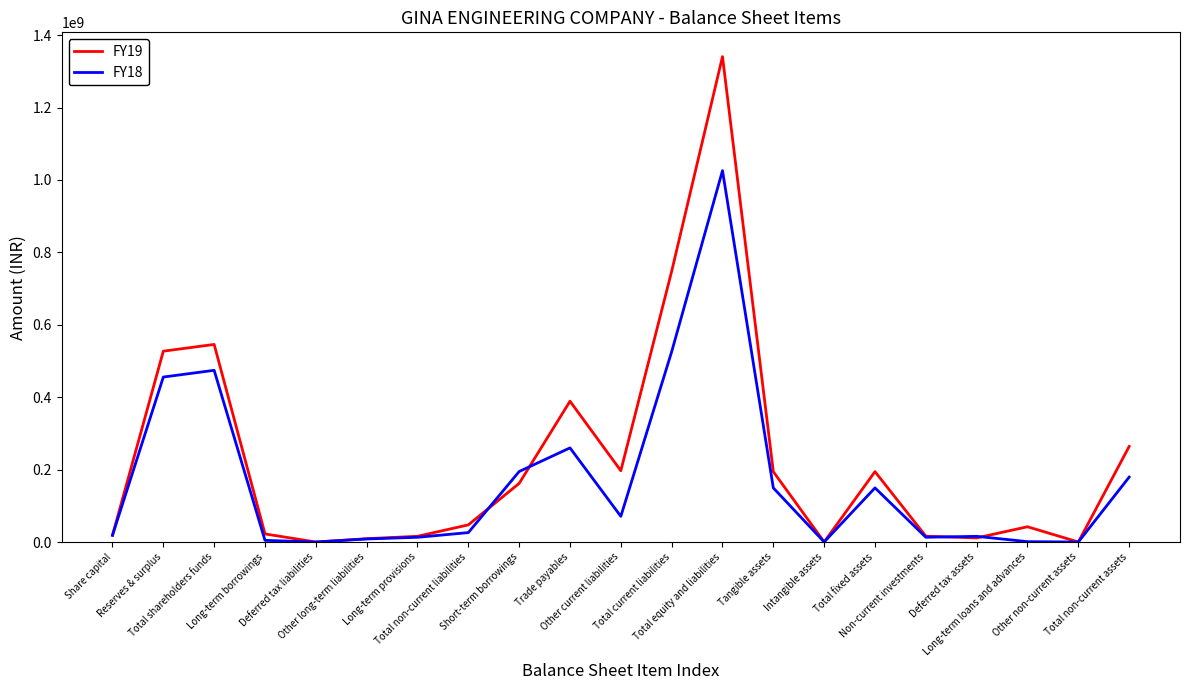

List the series in order of their peak value, lowest first.

FY18, FY19